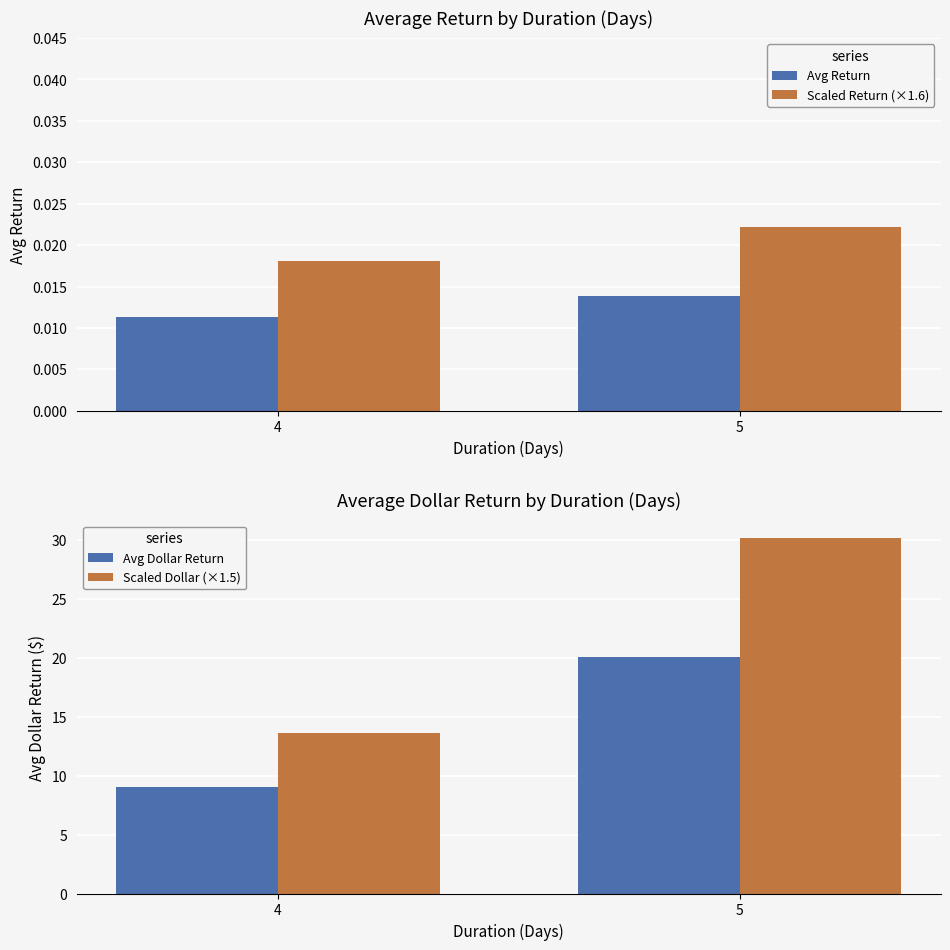

What are all the series names shown in the legend?

Avg Return, Scaled Return (×1.6), Avg Dollar Return, Scaled Dollar (×1.5)